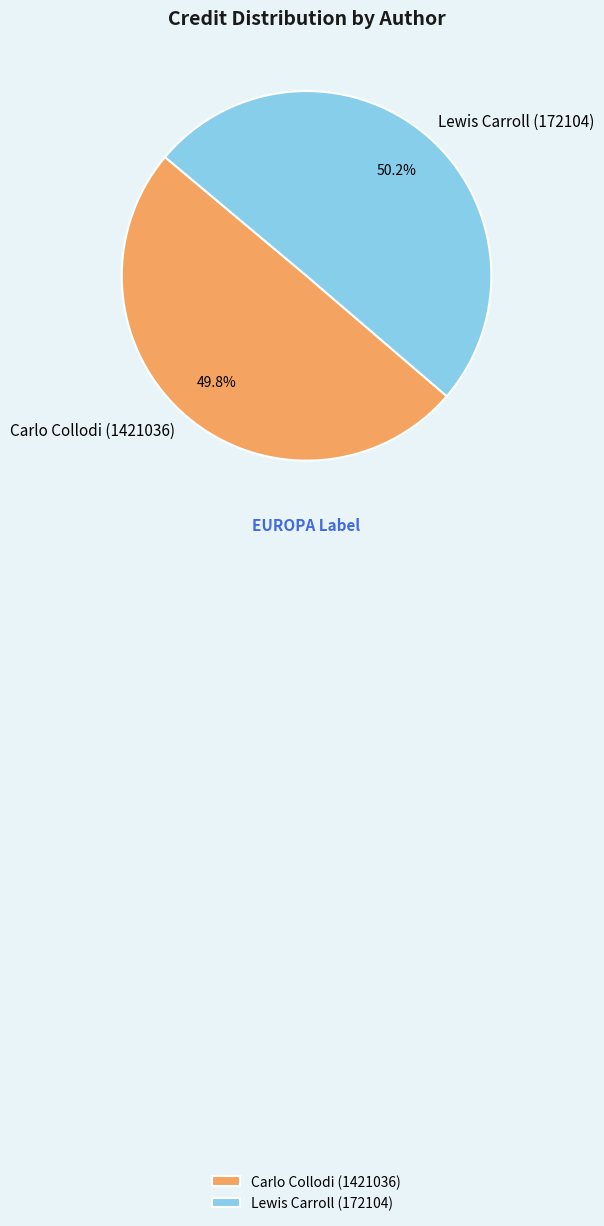

Is there a majority slice in this chart?

Yes